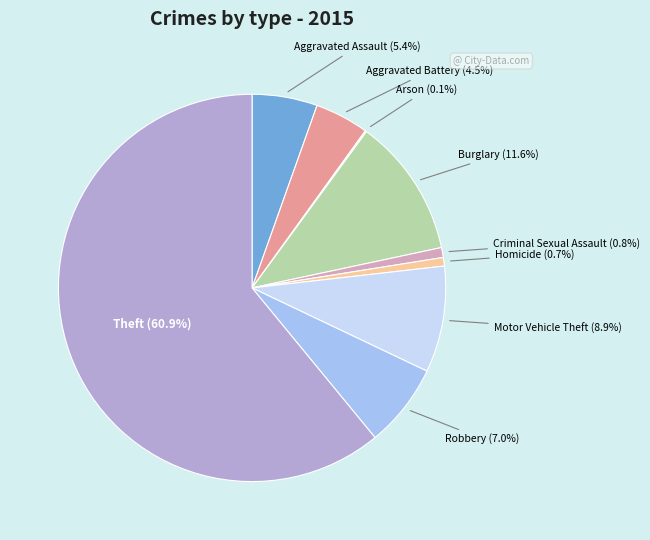

What is the majority slice?

Theft